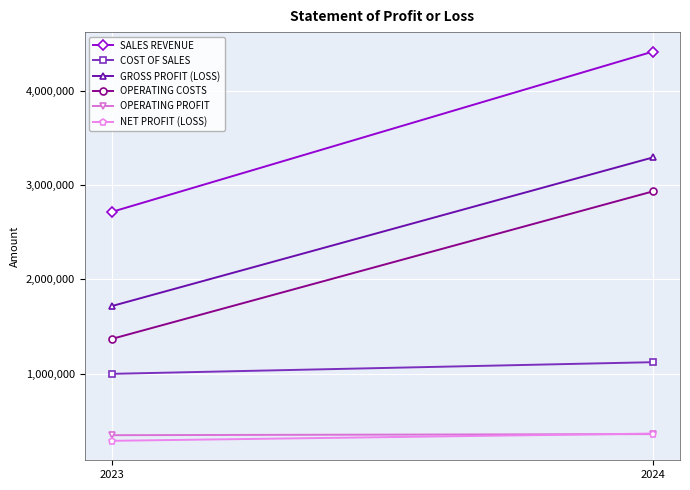

The COST OF SALES series shows 998290 at 2023. True or false?

True